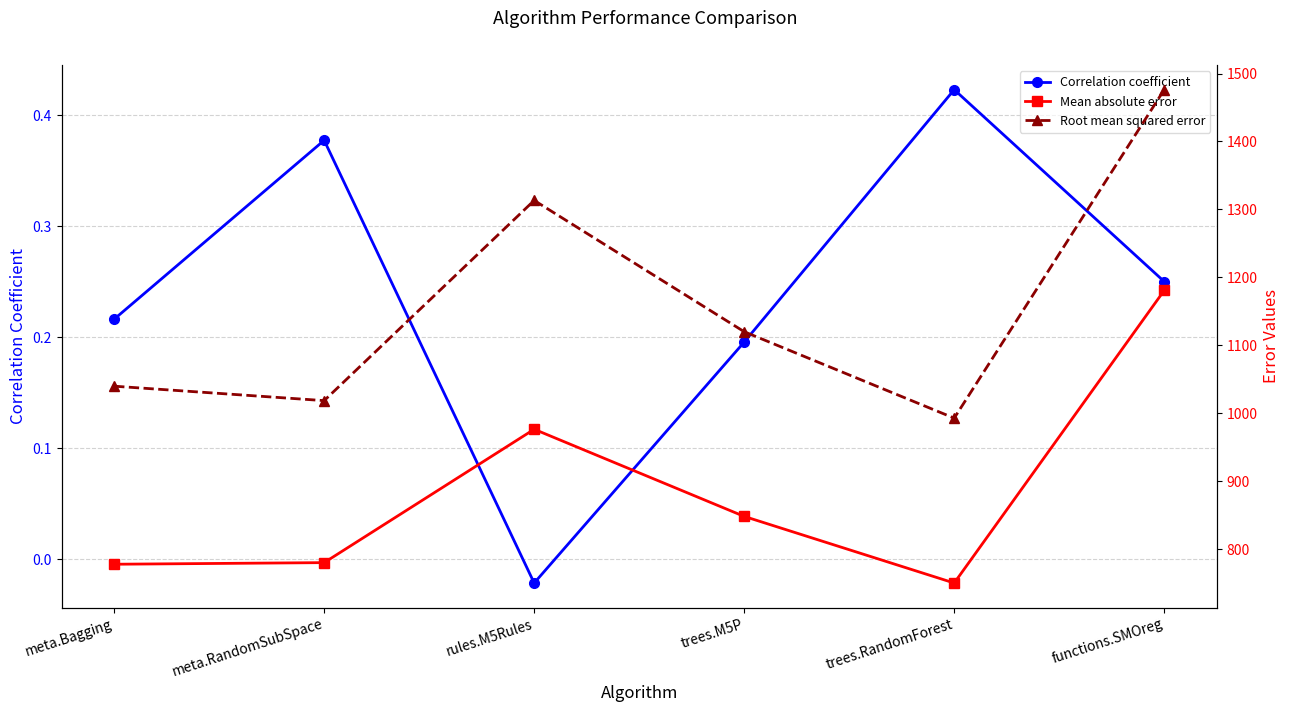

Does the chart have visible grid lines?

Yes